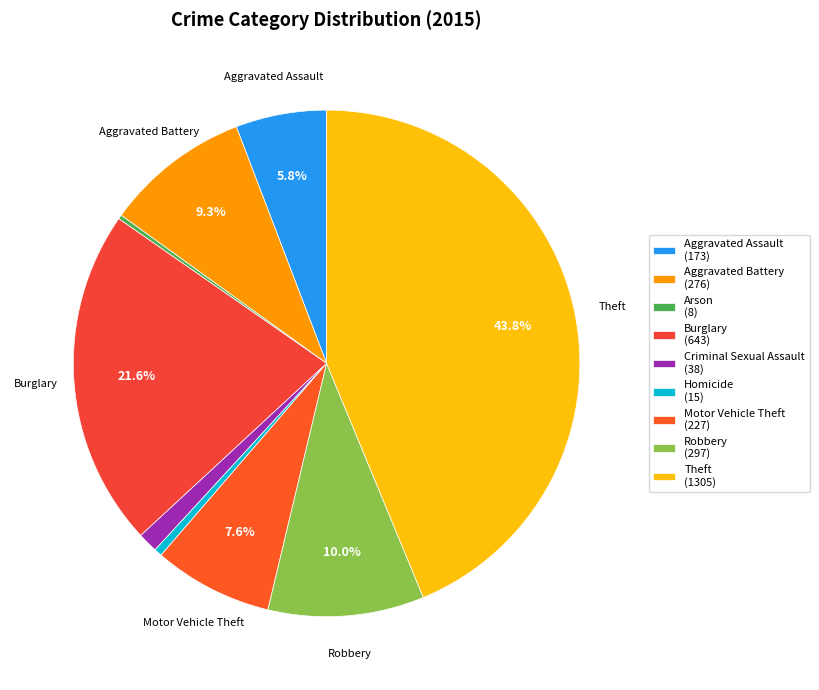

What is the change in value from Aggravated Assault to Burglary?

+470